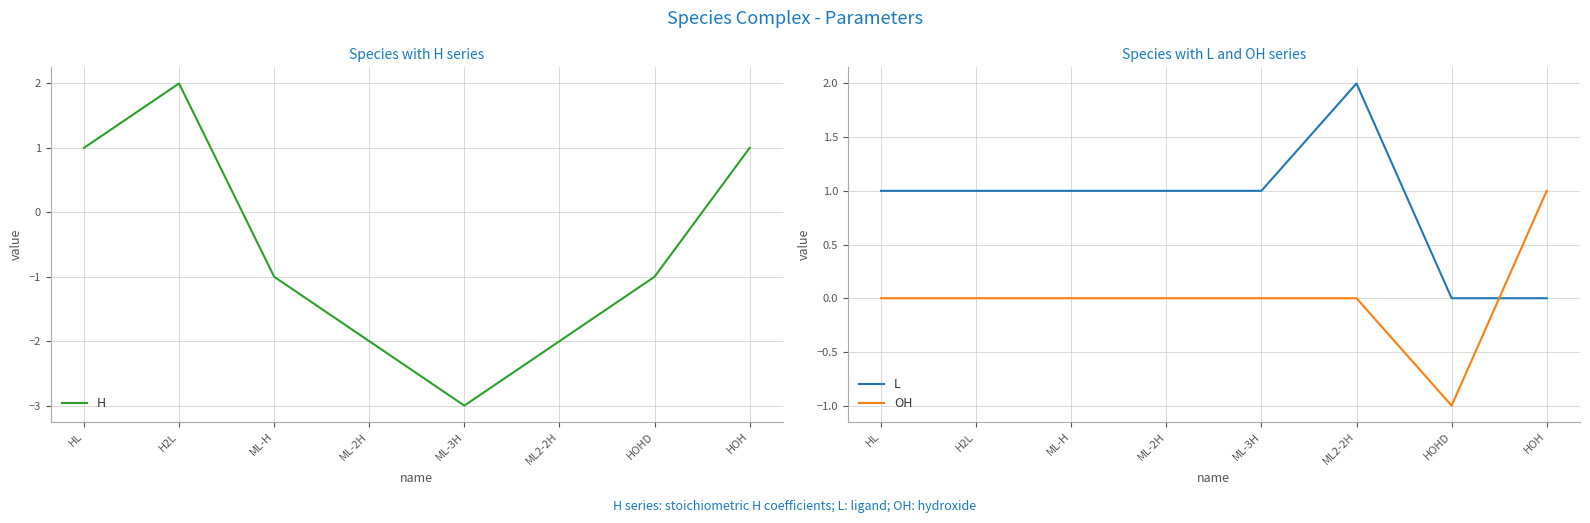

Reading left to right, extract all data points from this chart.

H: 1	2	-1	-2	-3	-2	-1	1
L: 1	1	1	1	1	2	0	0
OH: 0	0	0	0	0	0	-1	1